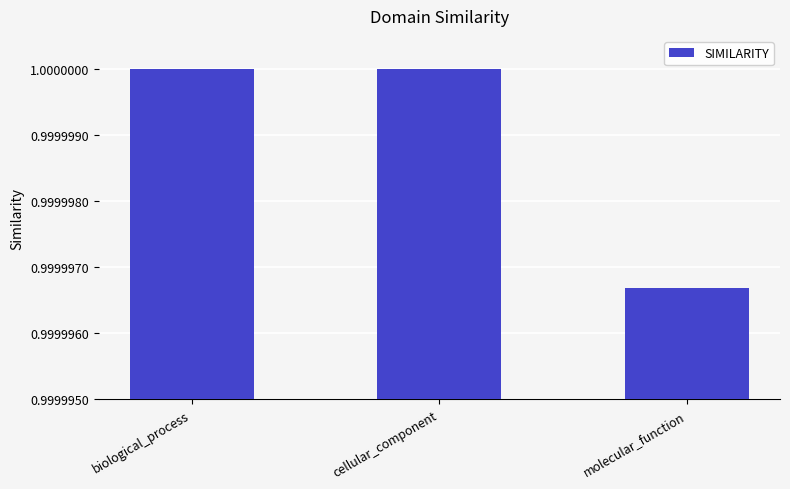

Where is the data nearest to the value 0?

molecular_function